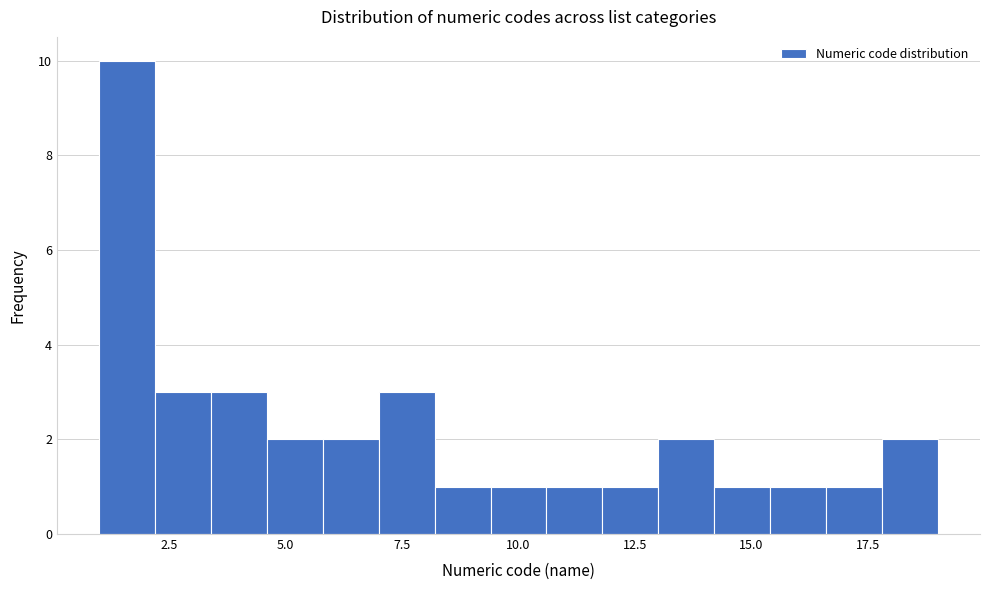

Read against the x-axis, roughly where is the centre of the tallest bar?

1.5